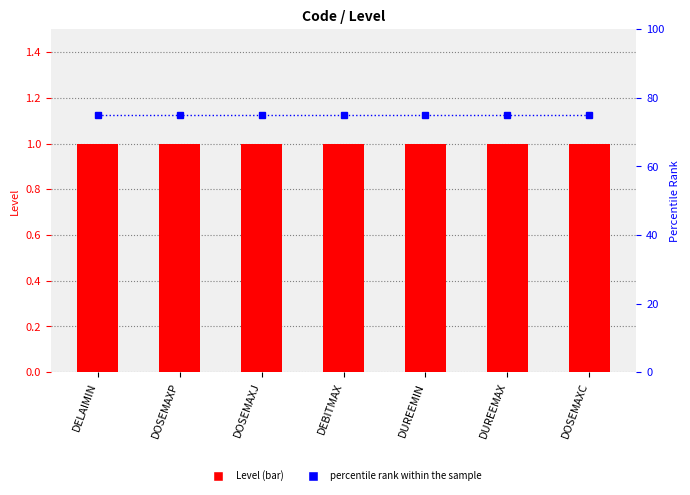

What is the difference between the highest and lowest values at DOSEMAXJ?

74